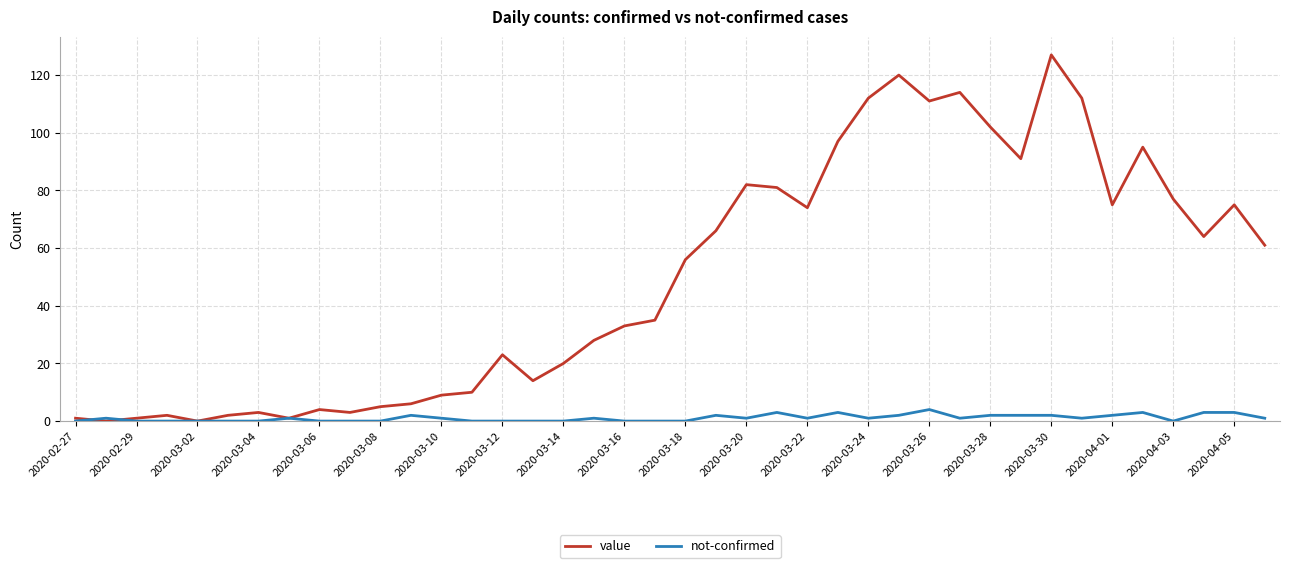

Which series has the largest range (max minus min)?

value